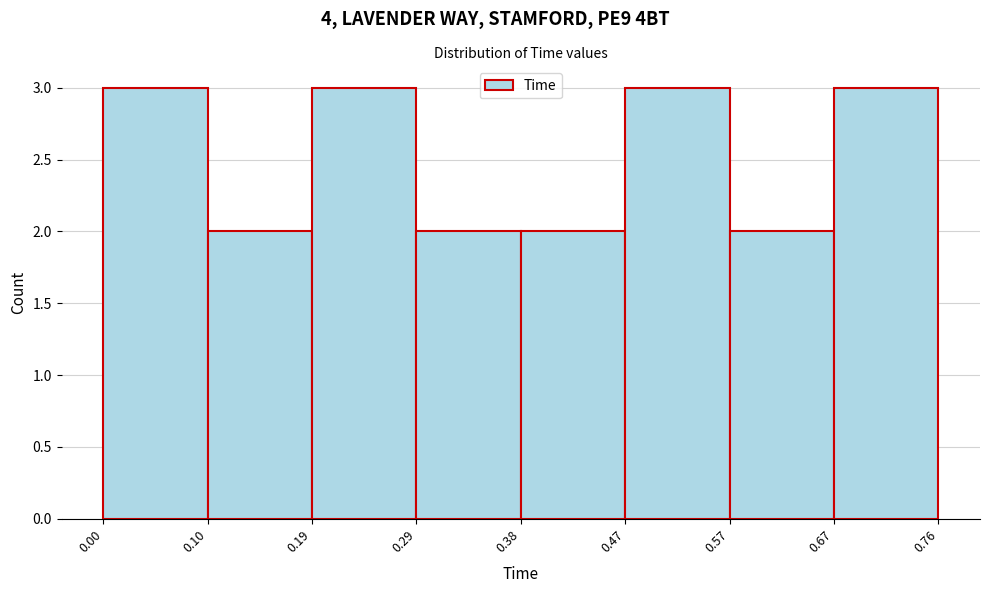

Reading left to right, transcribe this chart: for each bar, give the range it covers on the x-axis and its height. The values are not printed on the chart, so give them approximately, as read against the axis.

0.00 to 0.10: 3
0.10 to 0.19: 2
0.19 to 0.29: 3
0.29 to 0.38: 2
0.38 to 0.47: 2
0.47 to 0.57: 3
0.57 to 0.67: 2
0.67 to 0.76: 3